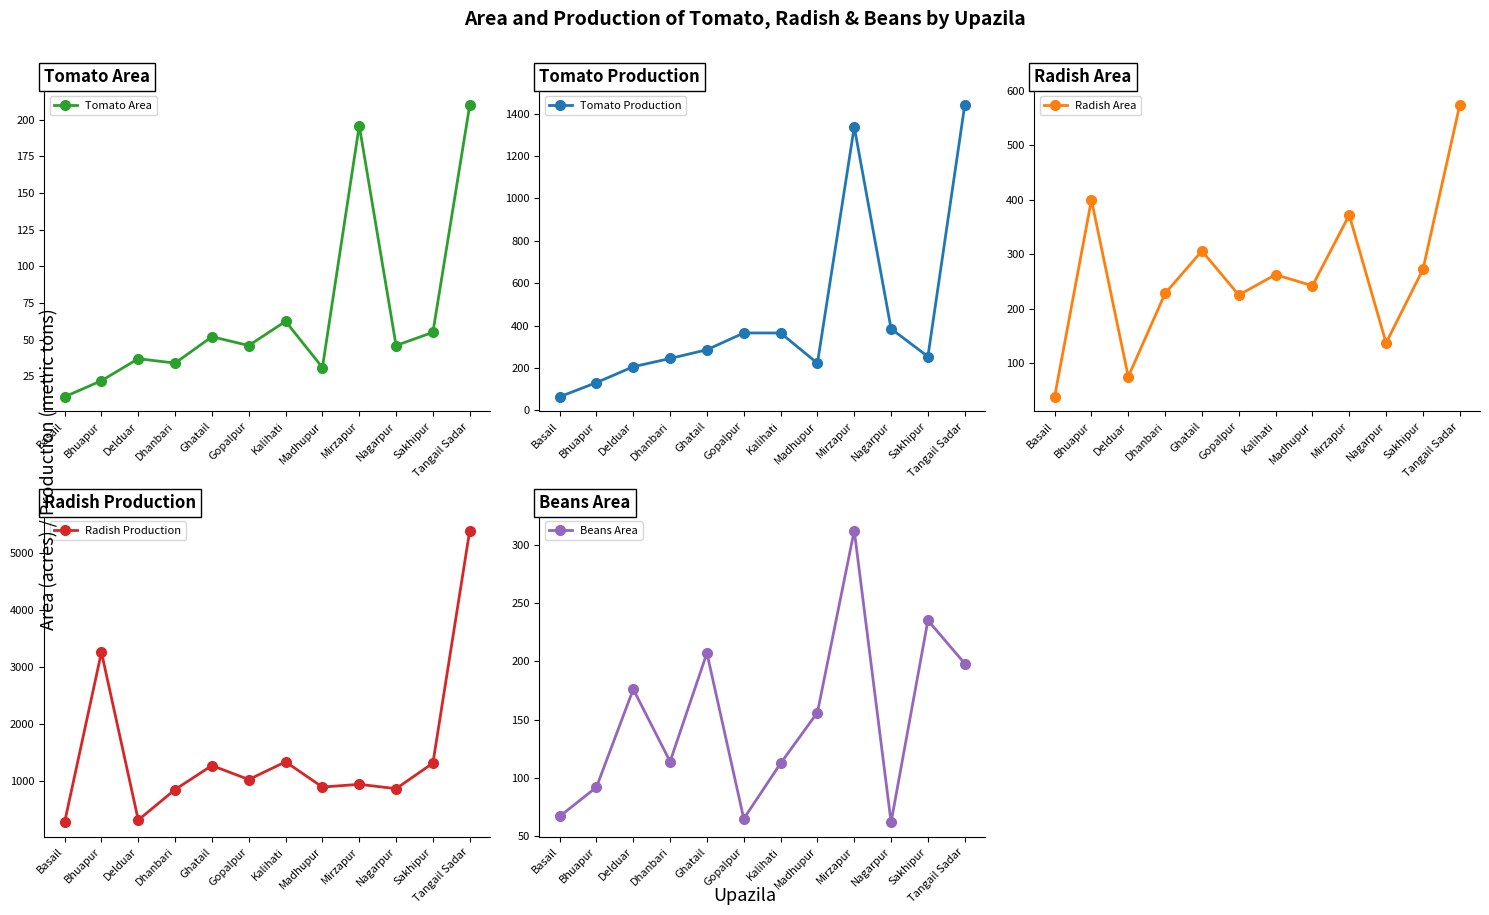

How many categories are shown in the chart?

12